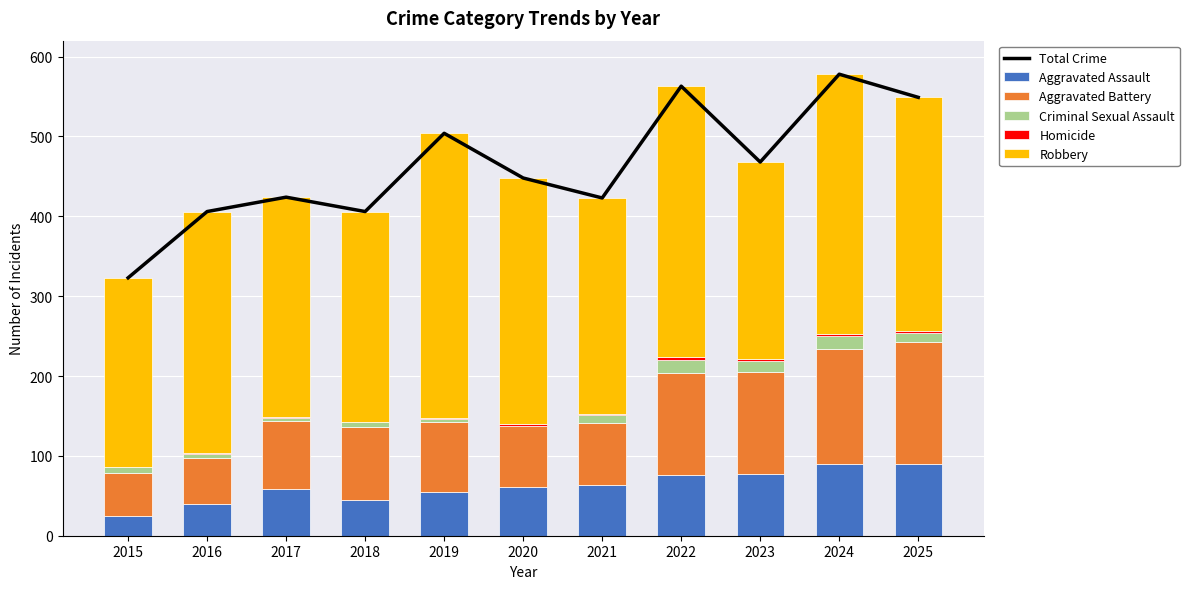

The value of Robbery at 2020 is 308. True or false?

True